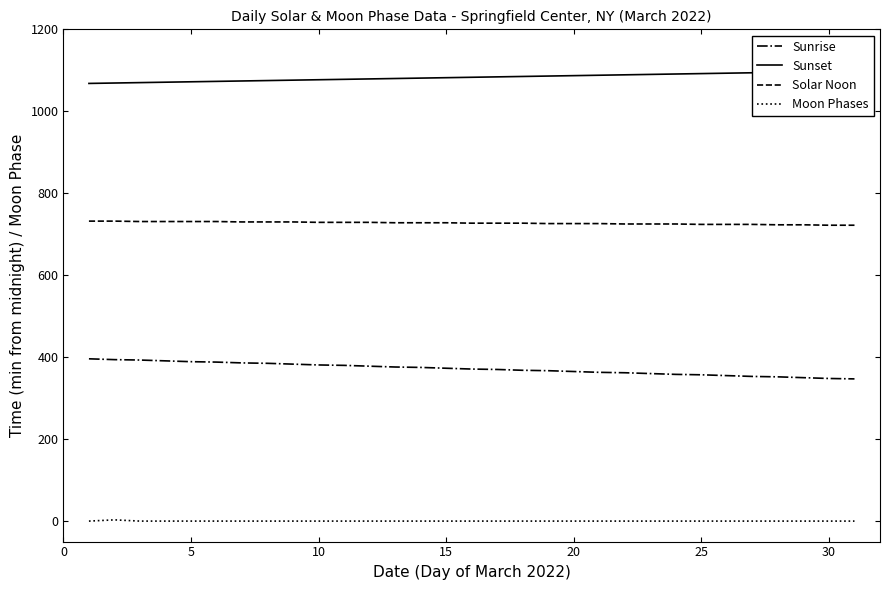

Is it true that Sunrise equals 98 at 25?

False